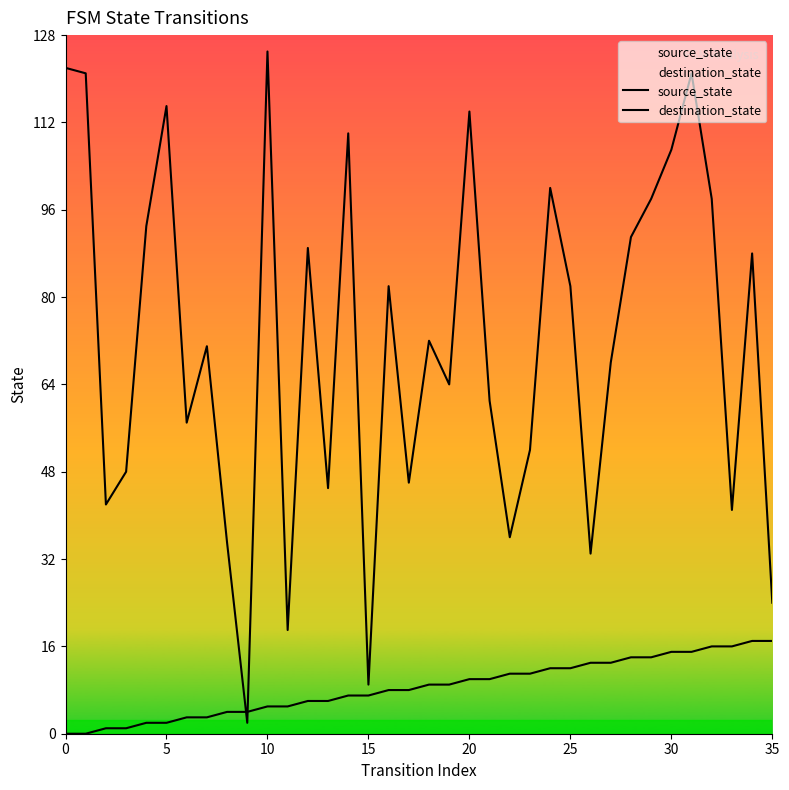

What is the difference between the highest and lowest values at 18?

63